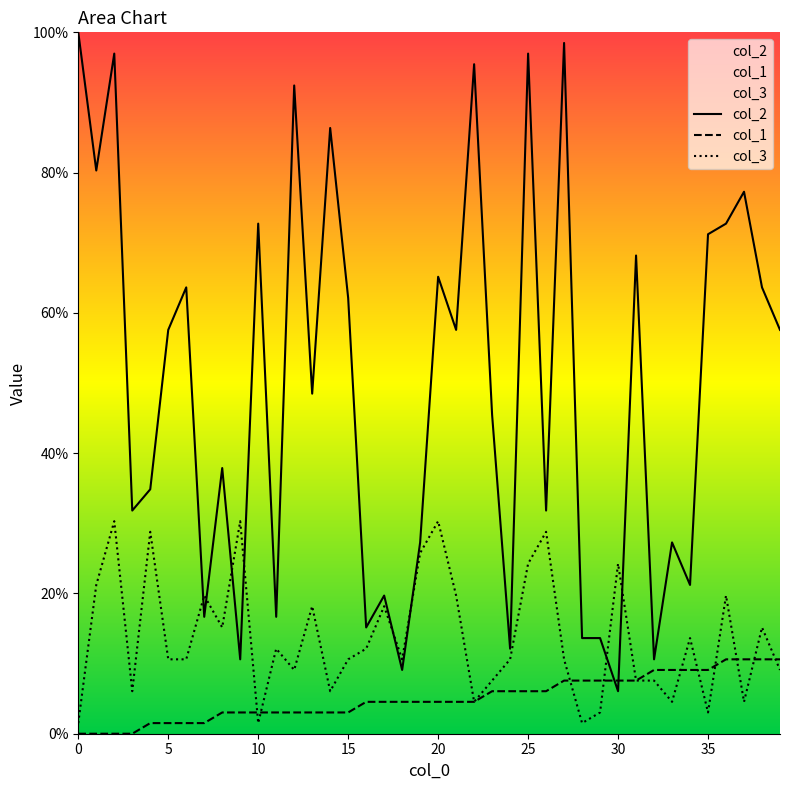

After their last crossing, which series has the higher values: col_2 or col_3?

col_2